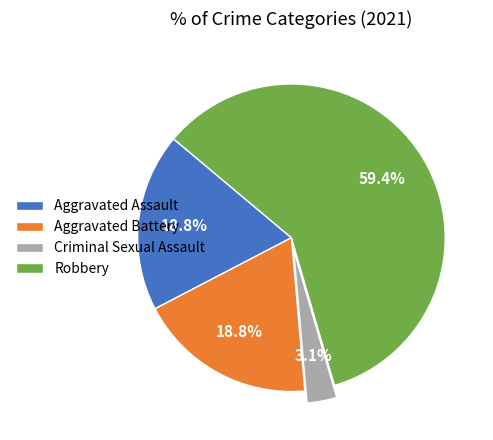

Is there any slice that represents more than half of the pie?

Yes